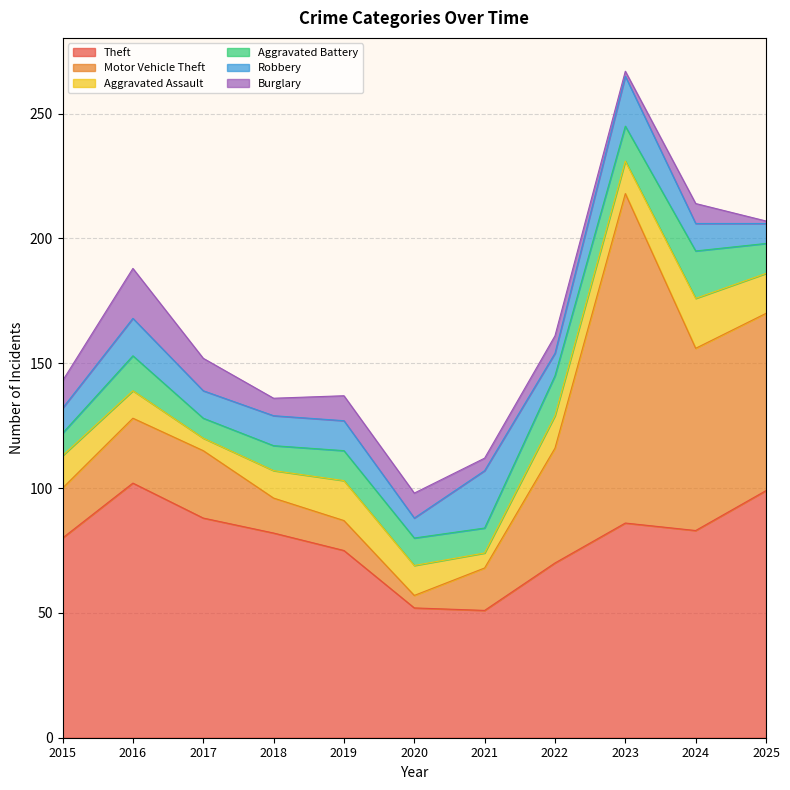

What is the sum of the Theft values at 2017 and 2019?

163